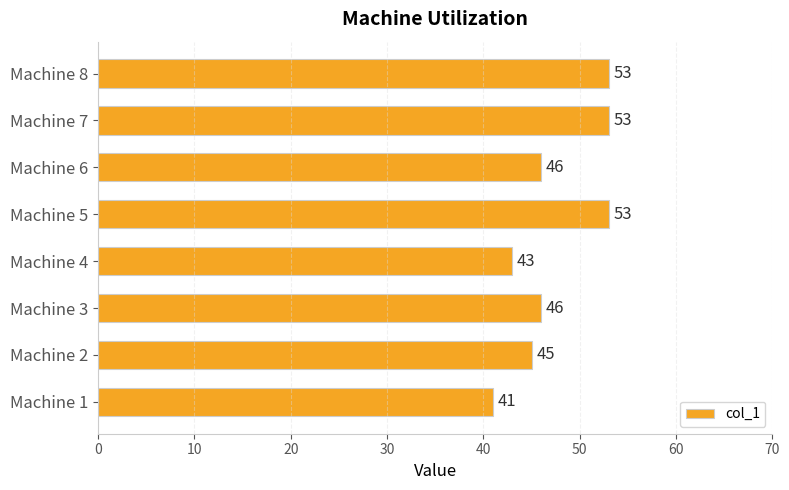

Read the value at Machine 8.

53